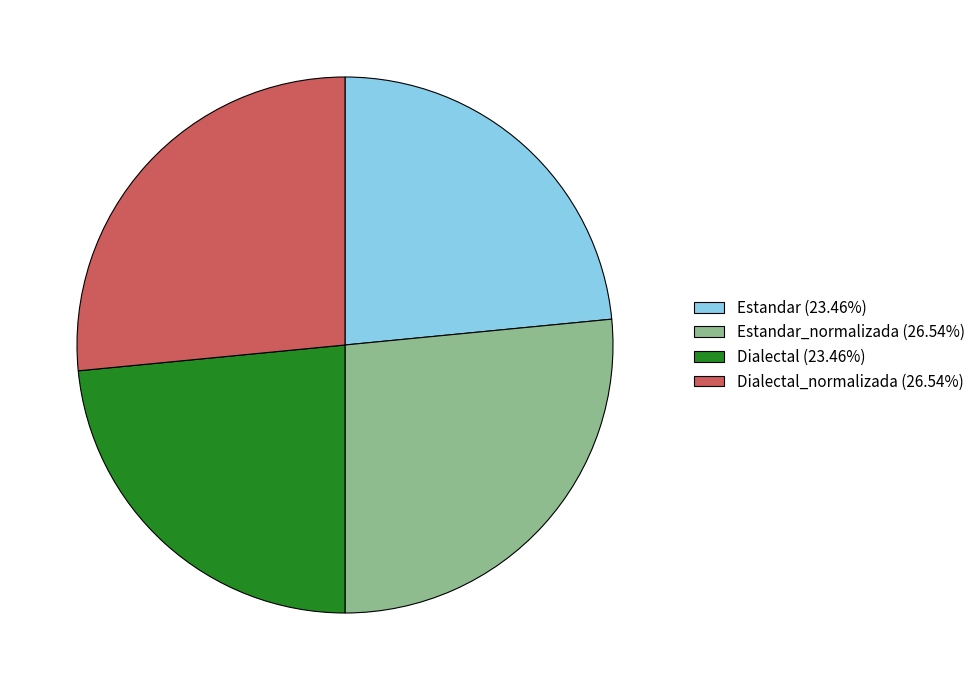

Does Estandar_normalizada (26.54%) account for over 50% of the chart?

No